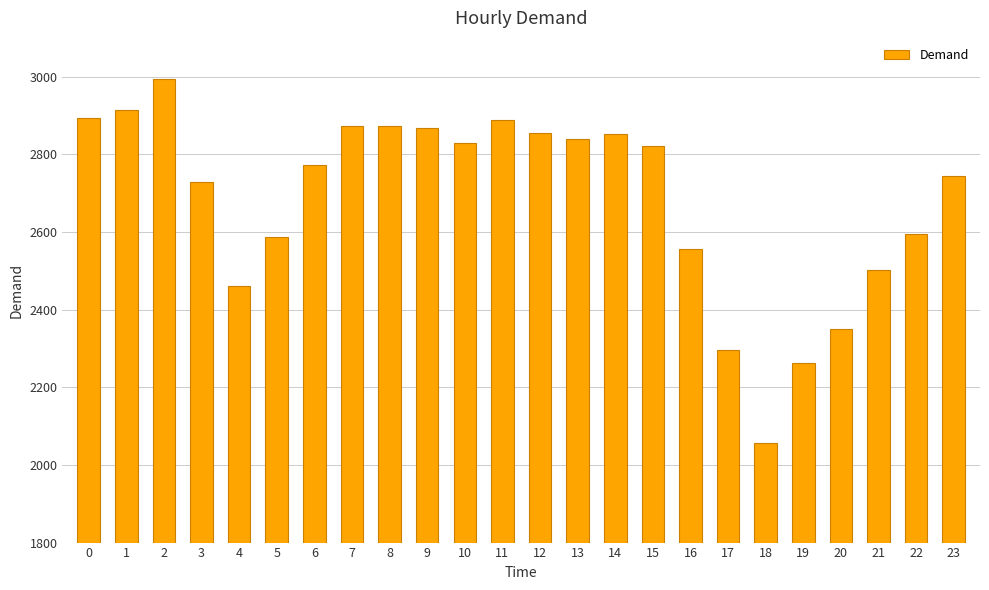

The value at 15 is 1973. True or false?

False